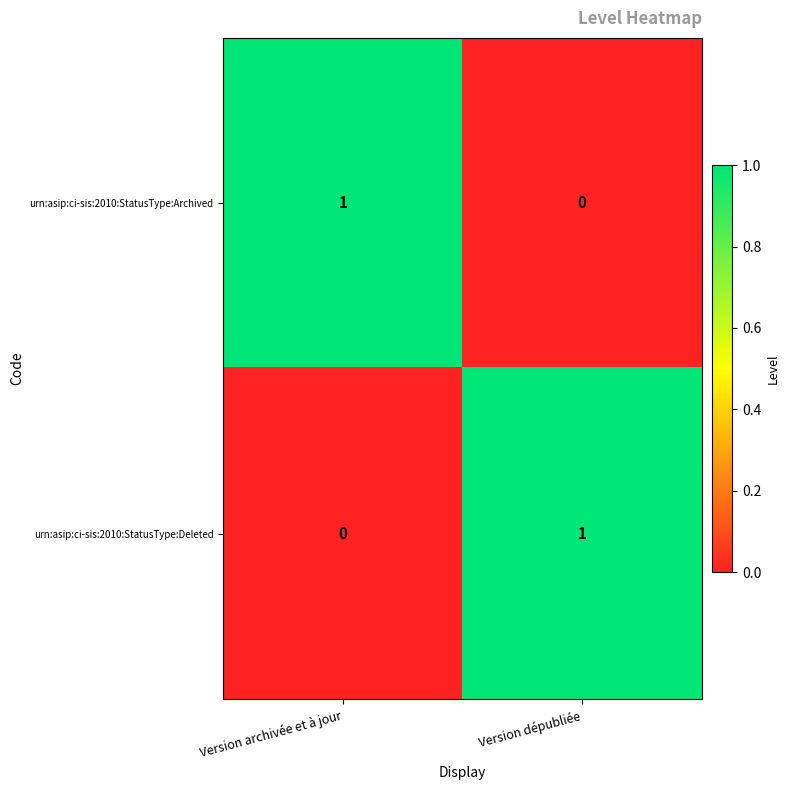

What is the total value across all series at Version archivée et à jour?

1